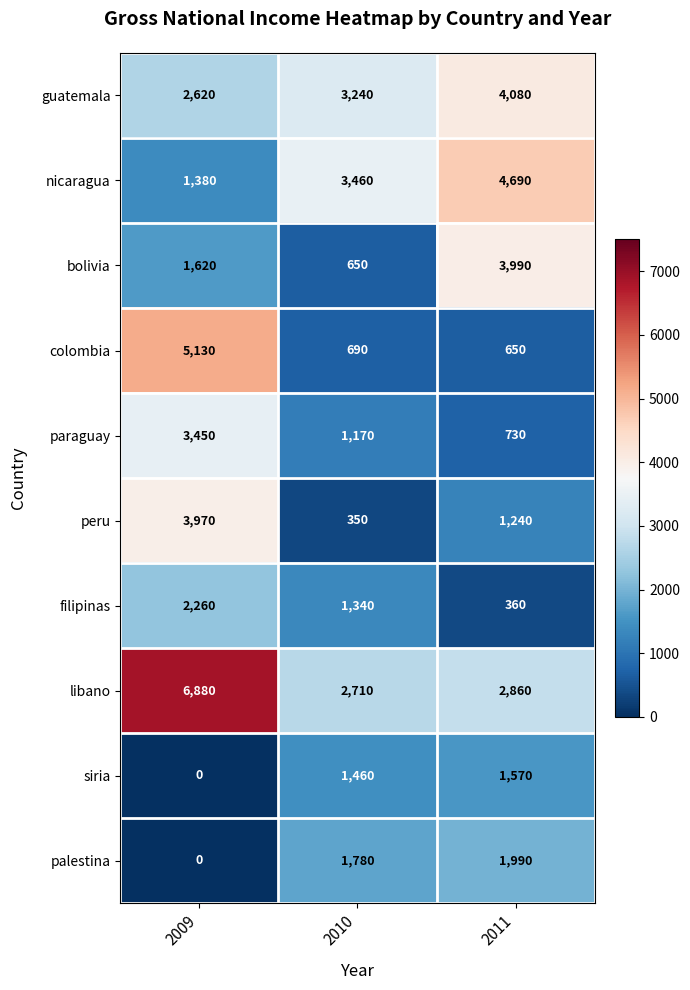

What is the spread (max minus min) of values at 2009?

6880